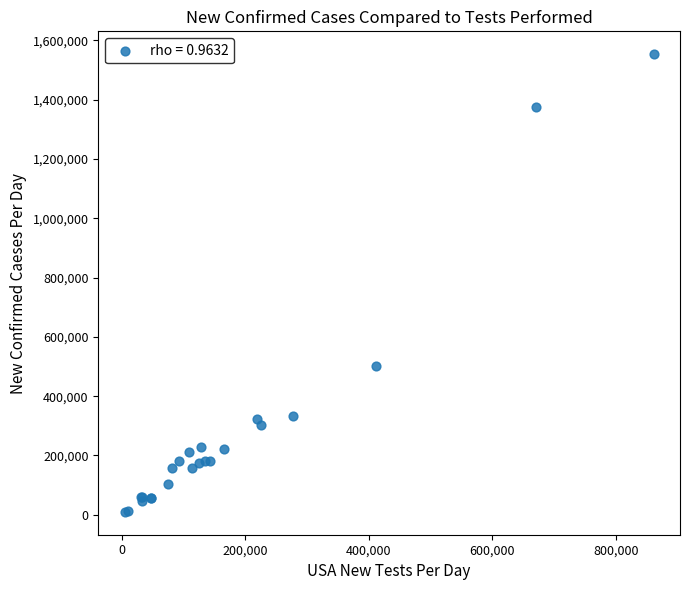

What Y value in the scatter plot is closest to 781500?

502000